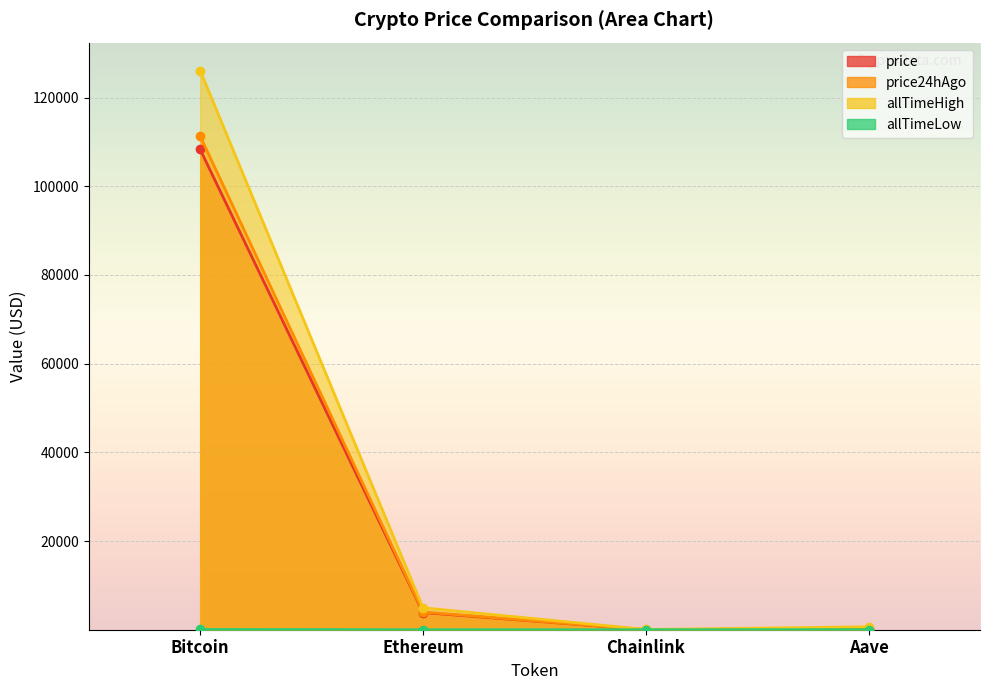

How many data points does each series have?

4